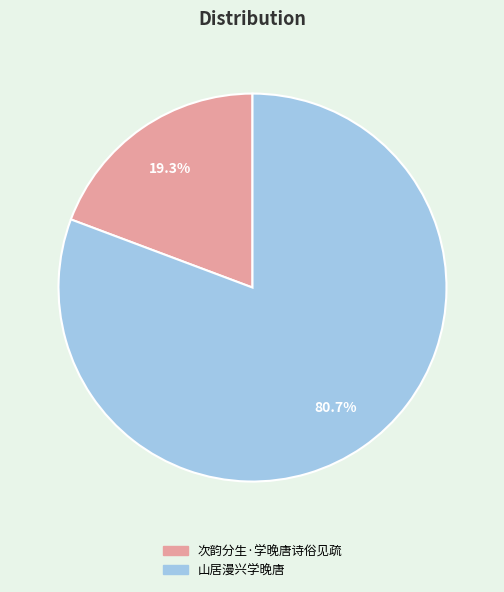

To the nearest percent, what is the difference between the 次韵分生·学晚唐诗俗见疏 and 山居漫兴学晚唐 slice percentages?

61%